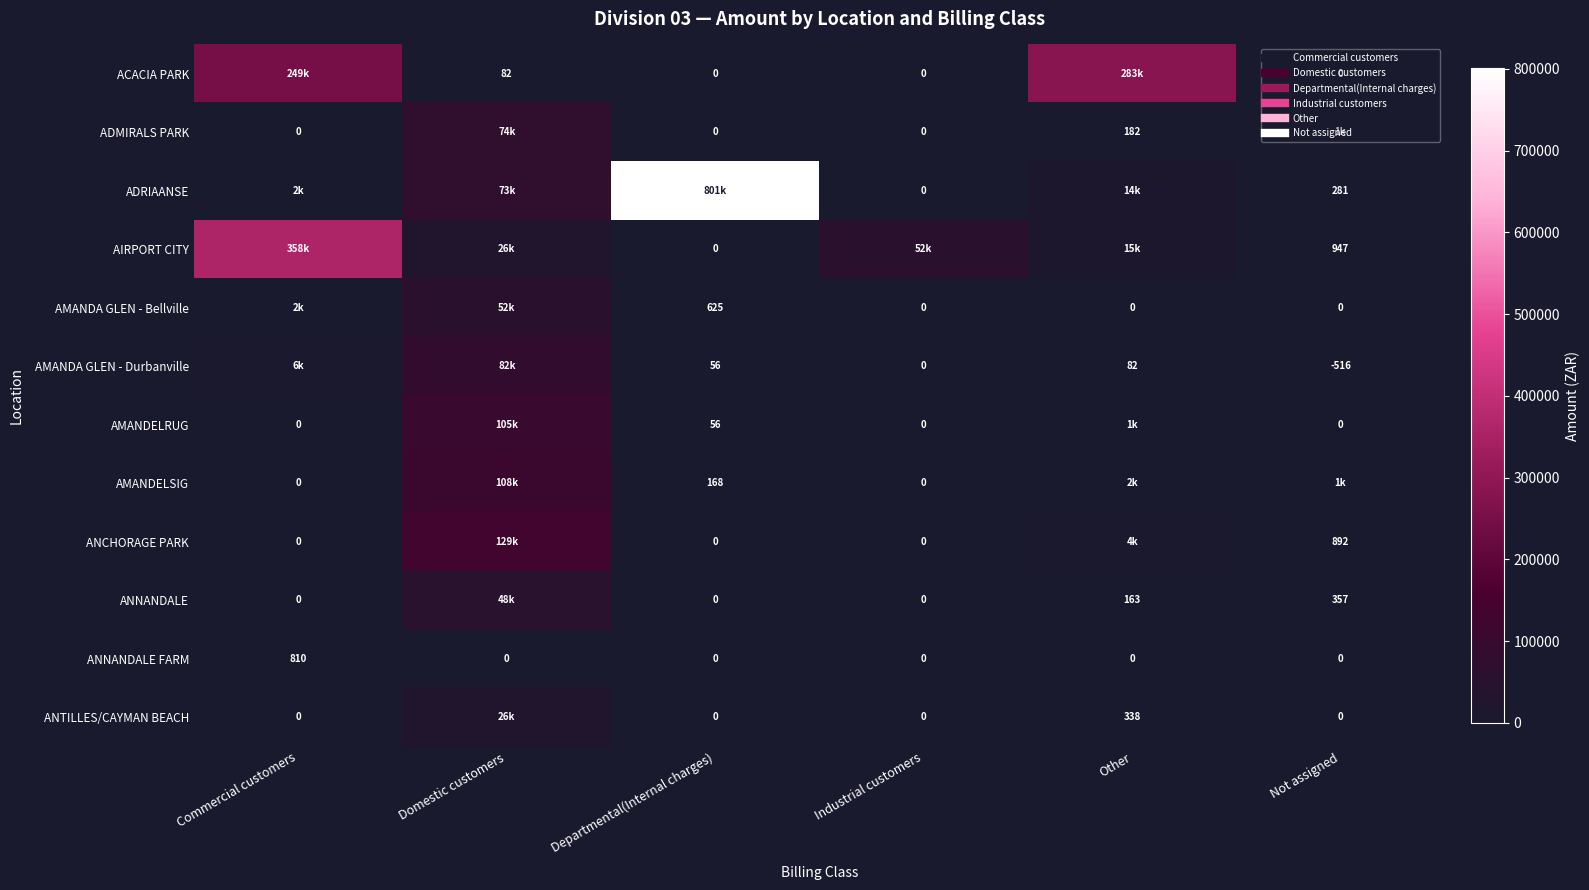

Which series changed the most between Departmental(Internal charges) and Industrial customers?

ADRIAANSE